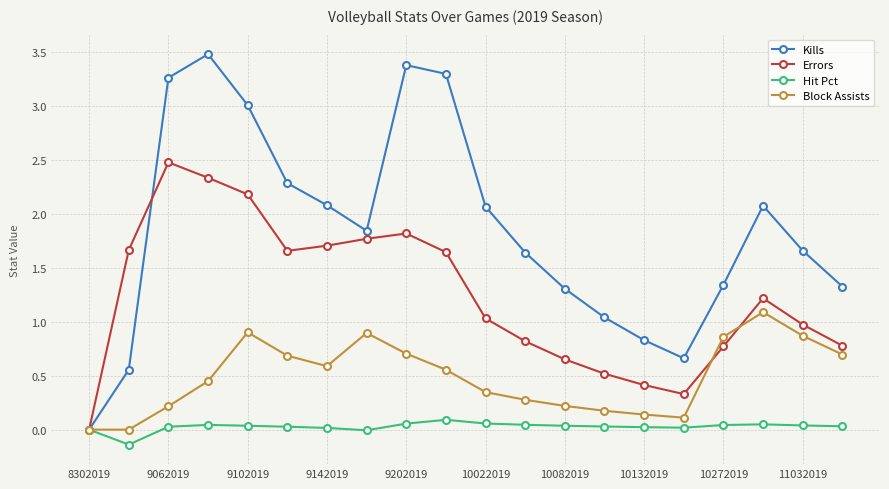

Which series has the largest total across all categories?

Kills